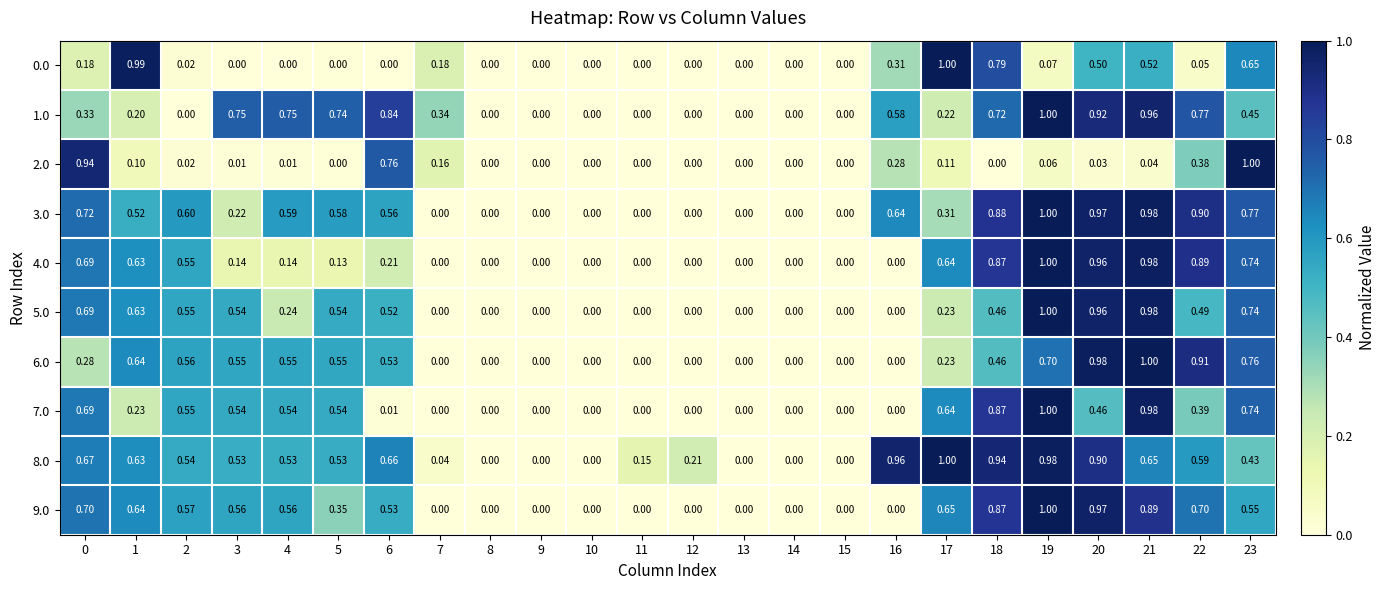

Is the value of 3.0 at 13 greater than the value of 9.0 at 17?

No